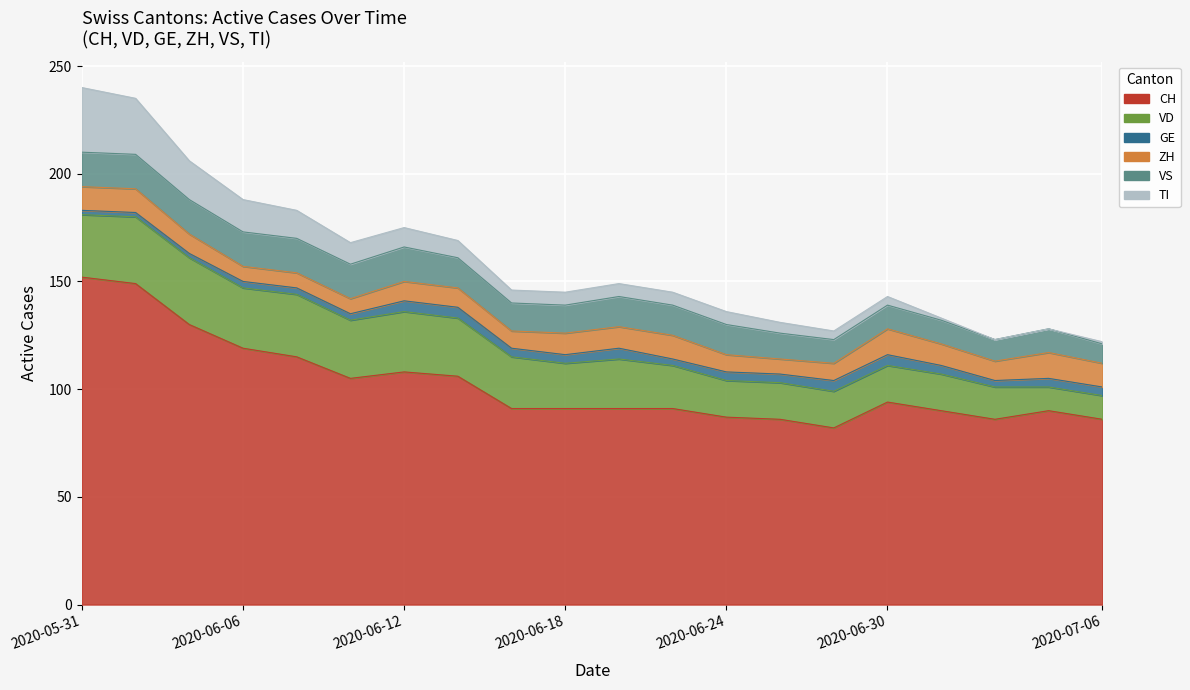

Where is the first local maximum for VS?

17